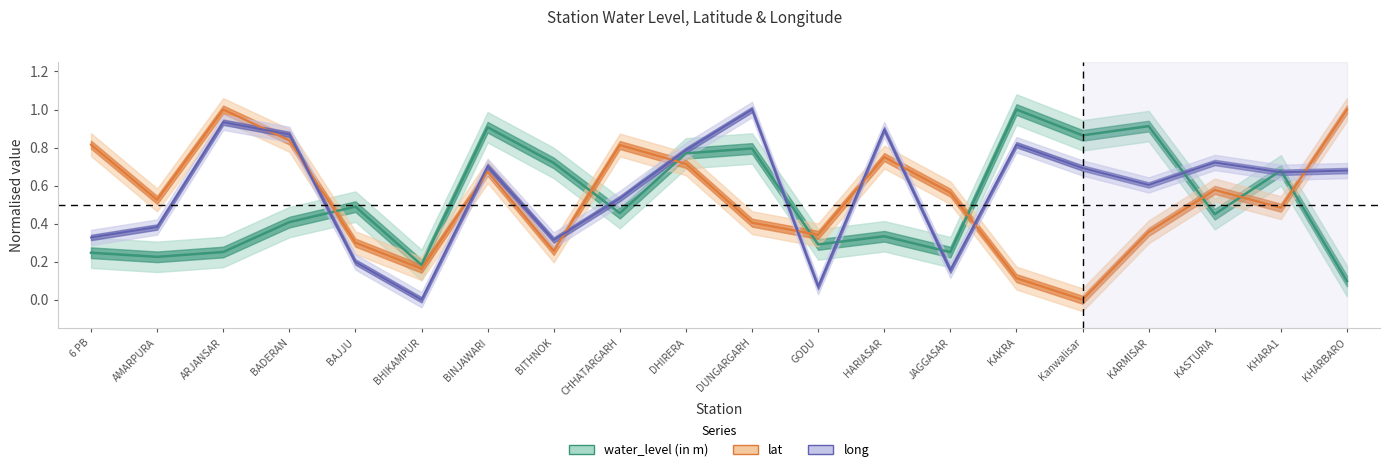

Where is the first local maximum for water_level (in m)?

BAJJU